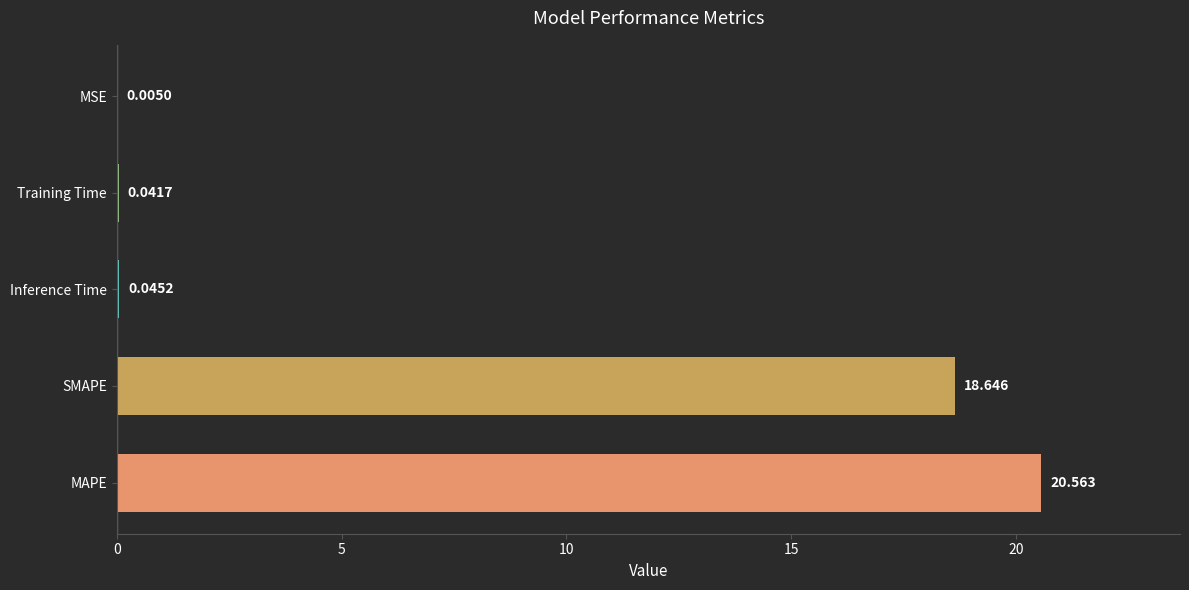

At which label is the value closest to 10?

SMAPE